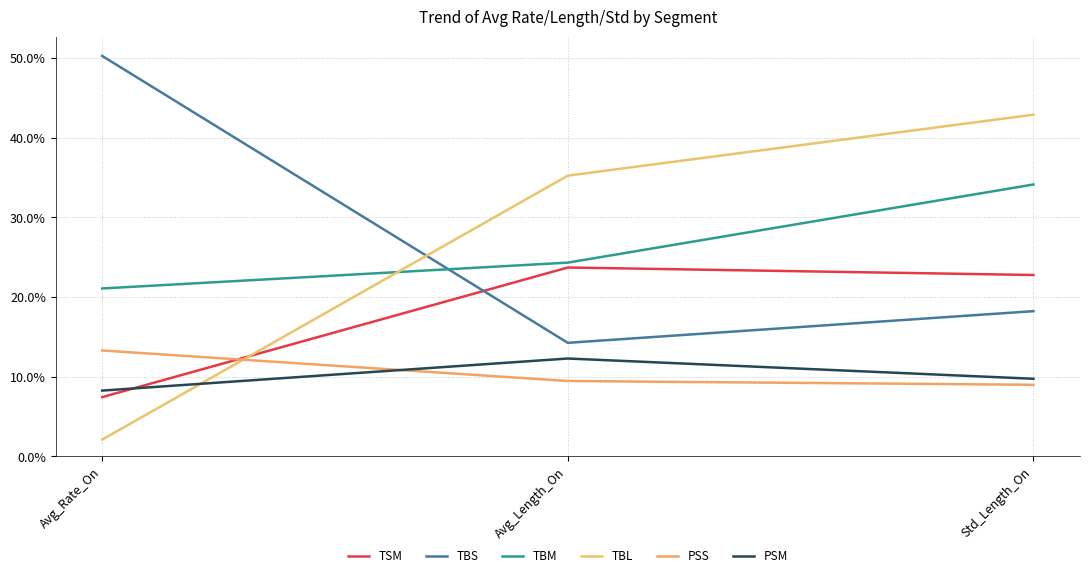

What is the sum of the TBM values at Avg_Length_On and Avg_Rate_On?

45.4